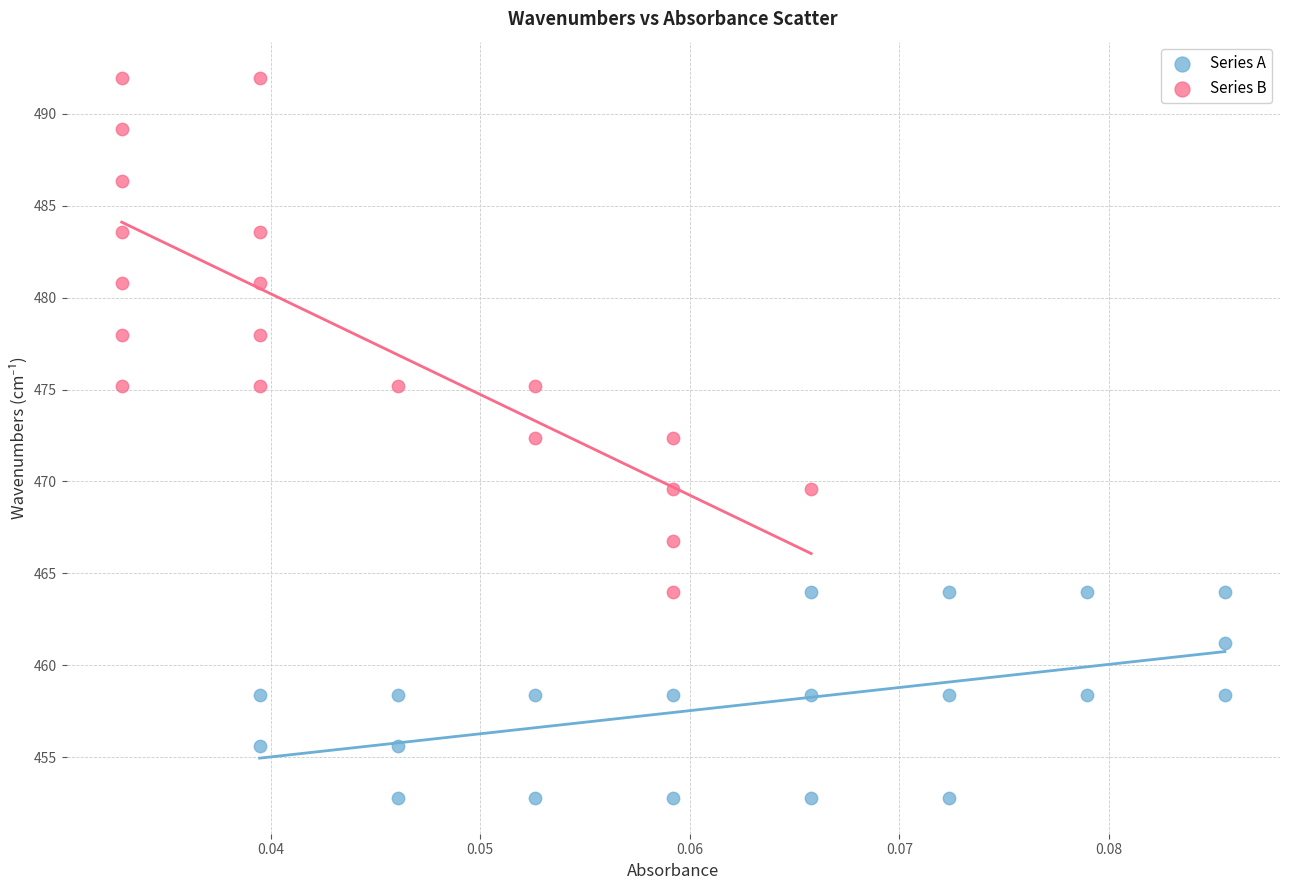

Which series has the widest spread of Y values?

Series B